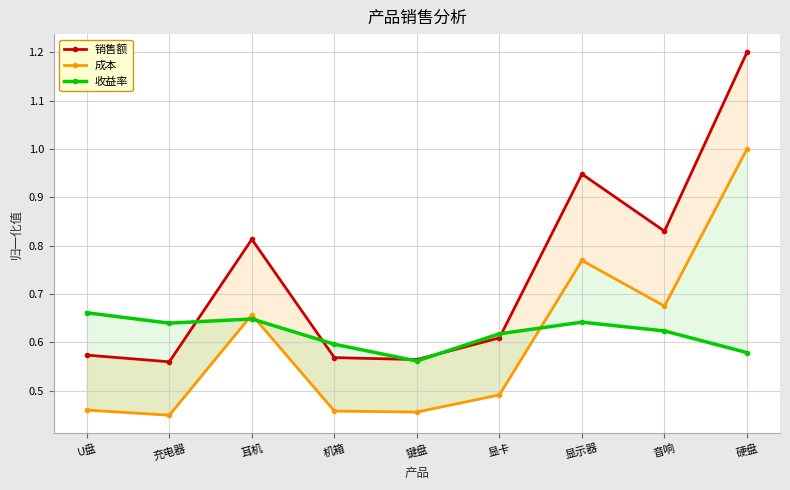

Rank the series by their maximum value, from lowest to highest.

收益率, 成本, 销售额